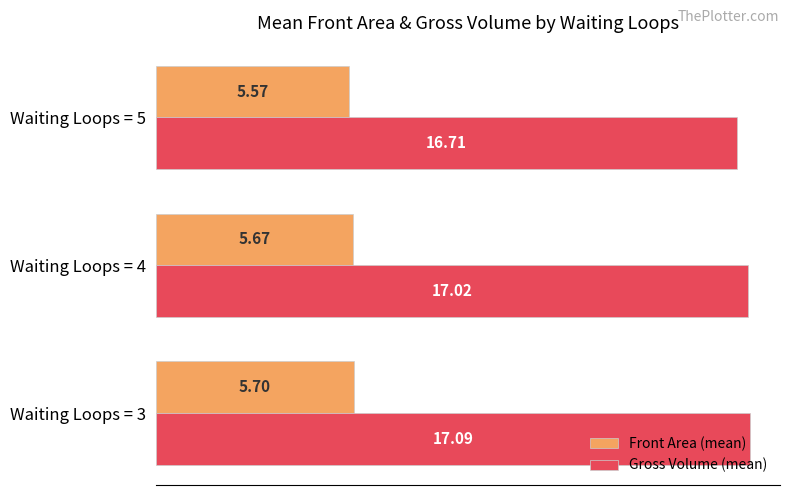

Rank the series by their maximum value, from lowest to highest.

Front Area (mean), Gross Volume (mean)